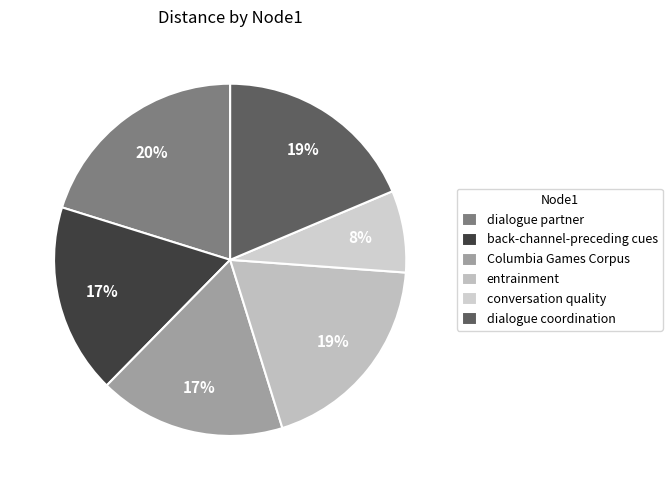

To the nearest percent, what percentage of the pie is back-channel-preceding cues?

17%